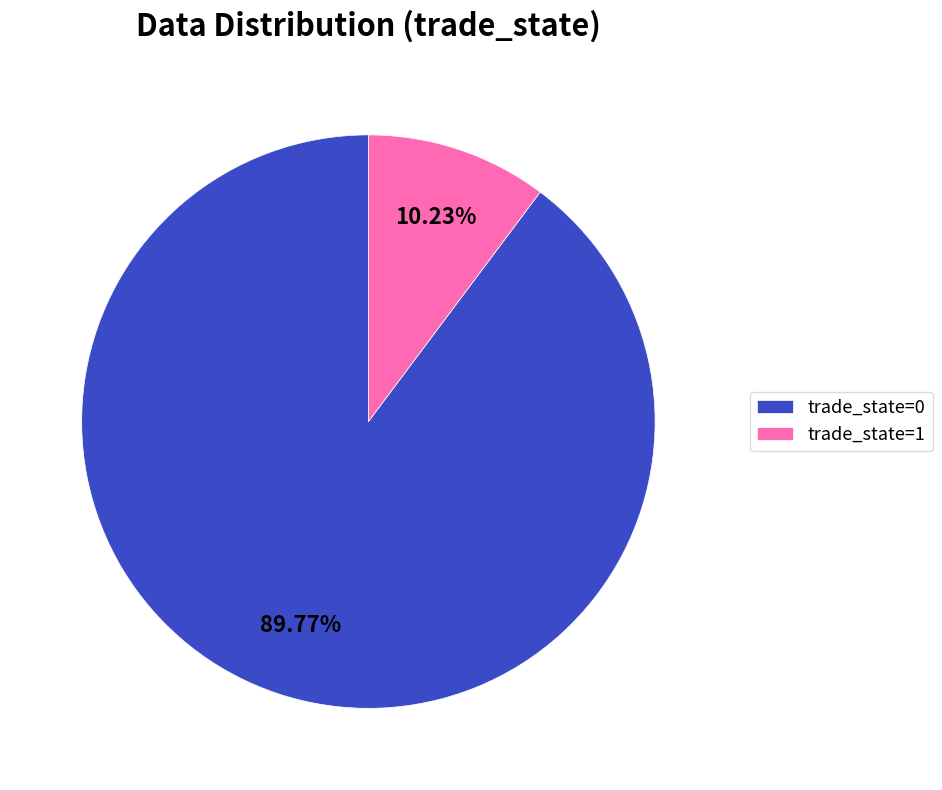

What is the smallest slice in the pie chart?

trade_state=1